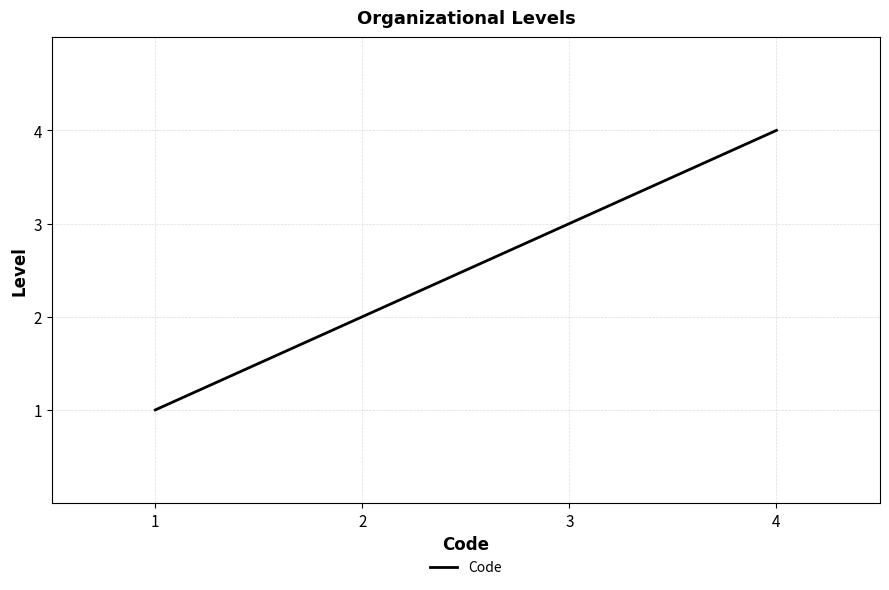

Reading left to right, list all the values displayed in this chart.

1=1	2=2	3=3	4=4